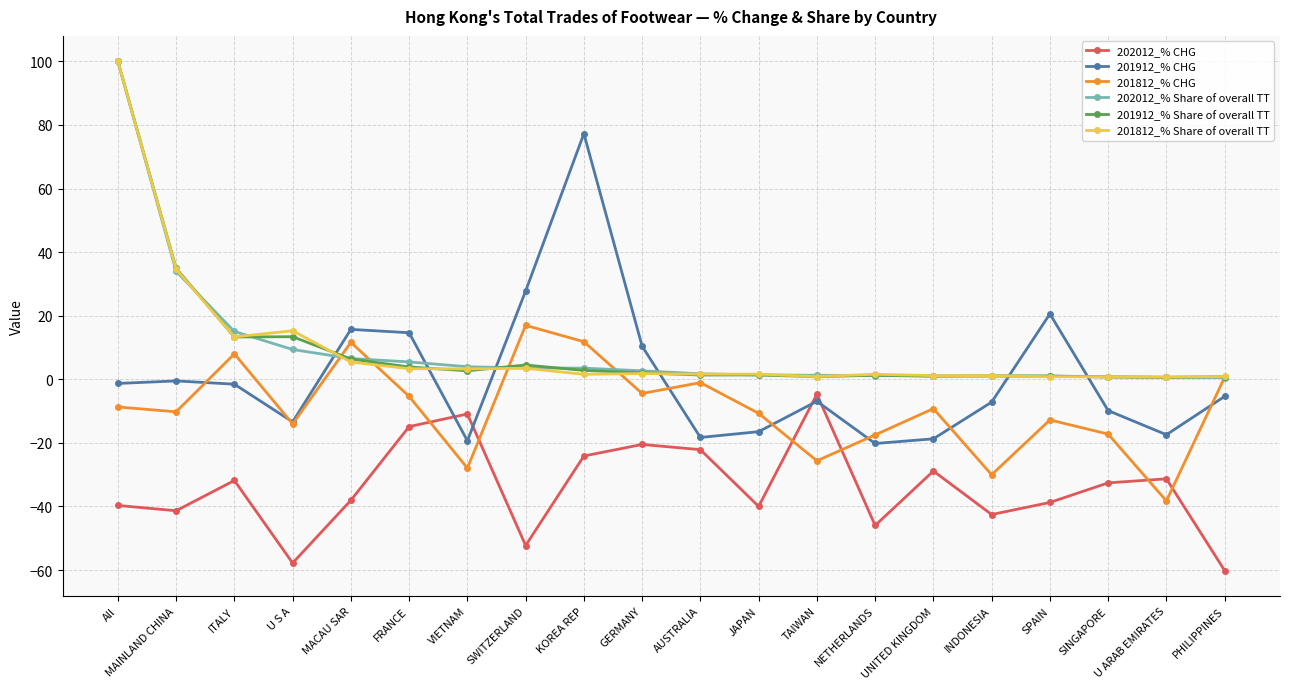

What is the highest value of the 201912_% Share of overall TT series?

100.0